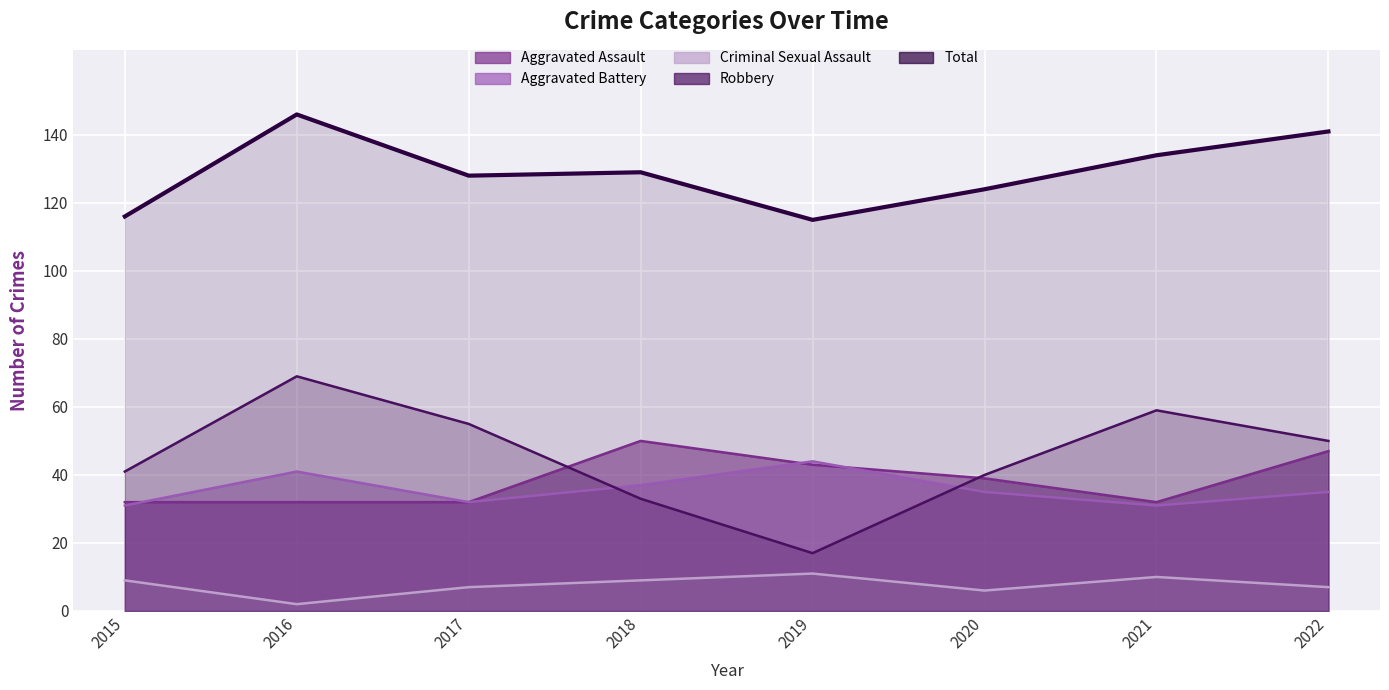

Reading left to right, list all the values displayed in this chart.

Aggravated Assault: 32	32	32	50	43	39	32	47
Aggravated Battery: 31	41	32	37	44	35	31	35
Criminal Sexual Assault: 9	2	7	9	11	6	10	7
Robbery: 41	69	55	33	17	40	59	50
Total: 116	146	128	129	115	124	134	141